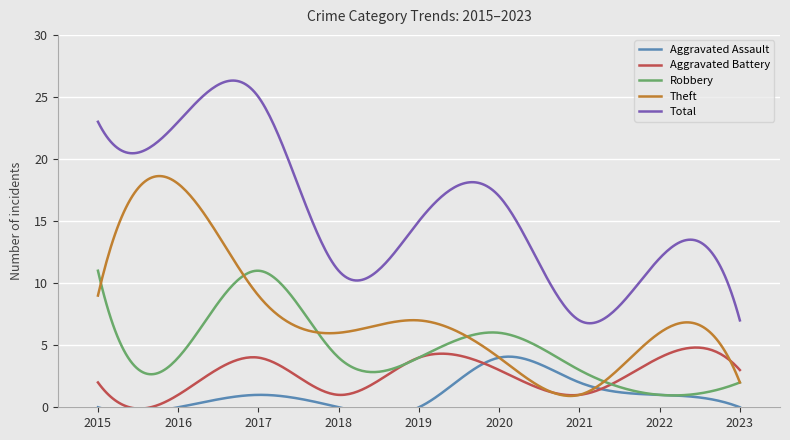

What is the sum of the Aggravated Assault values at 2018 and 2020?

4